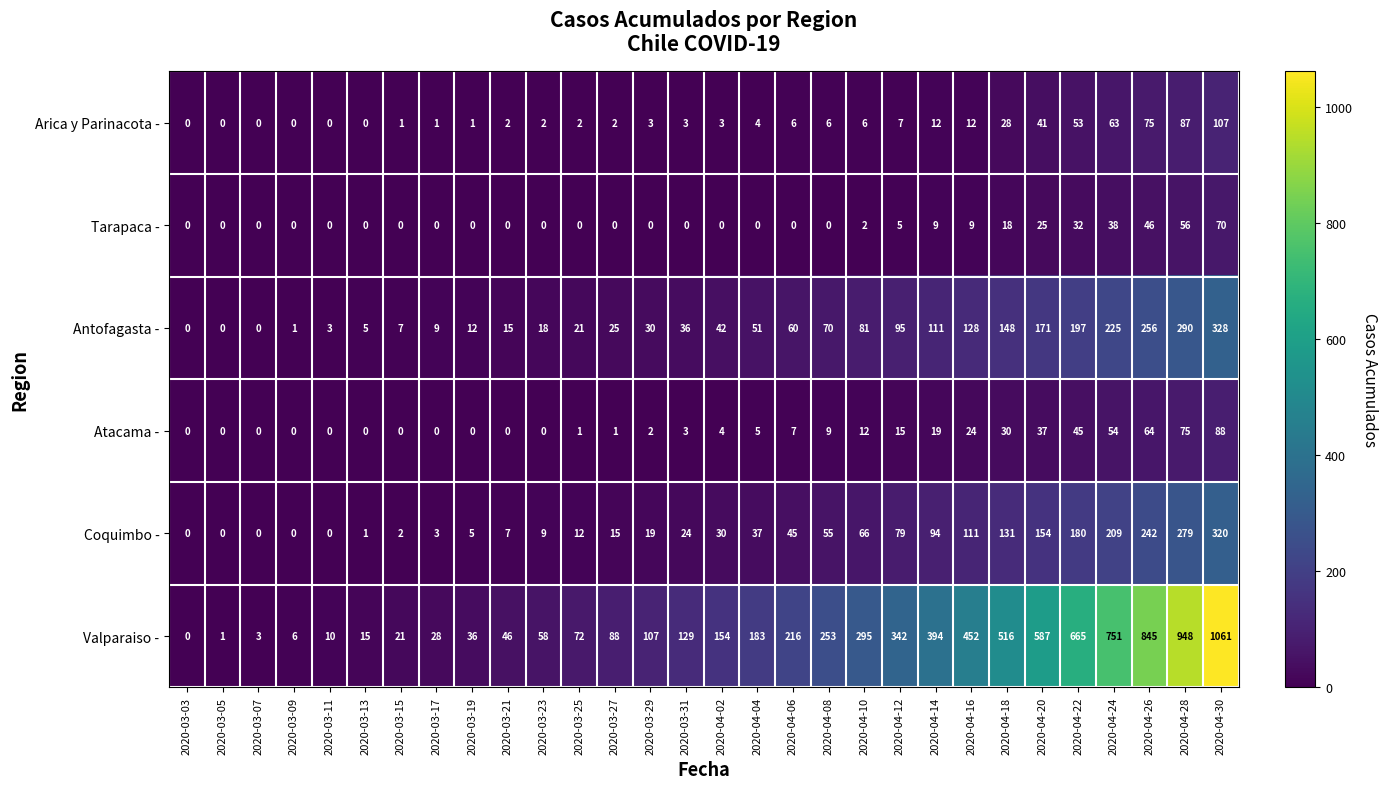

Rank the series by their maximum value, from highest to lowest.

Valparaiso -, Antofagasta -, Coquimbo -, Arica y Parinacota -, Atacama -, Tarapaca -